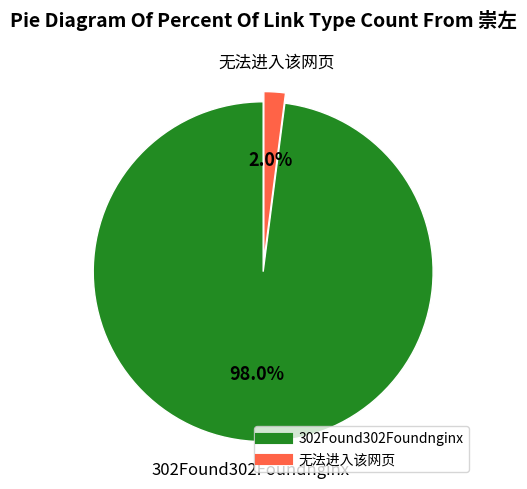

How much of the chart is everything except 302Found302Foundnginx?

2.0%